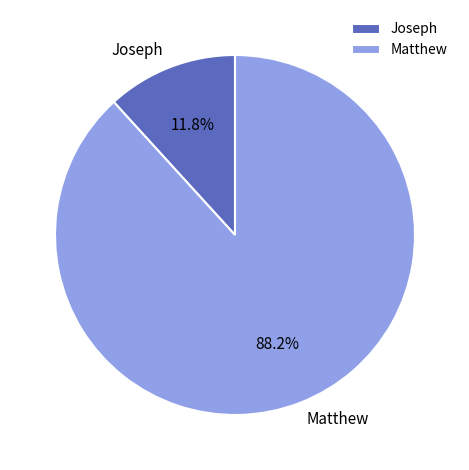

To the nearest percent, what is the average slice percentage?

50%